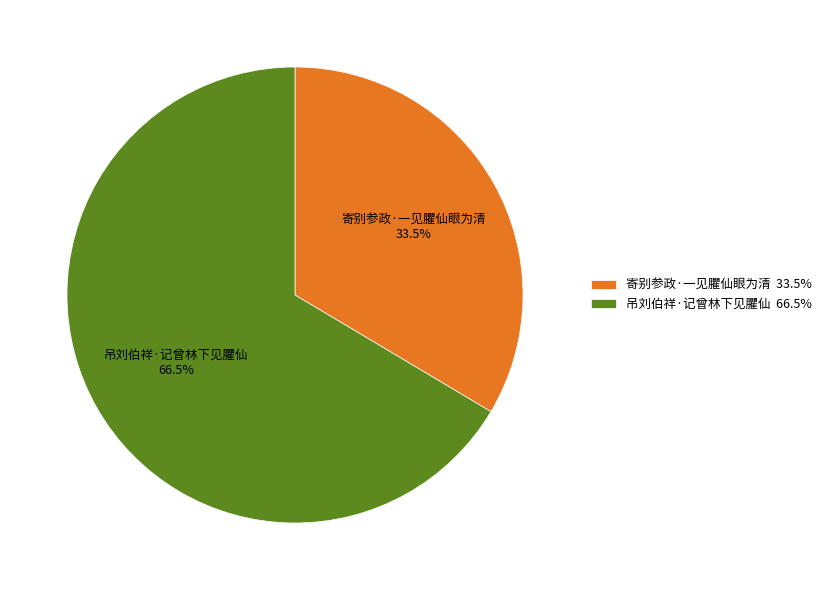

Count the number of slices in the pie.

2